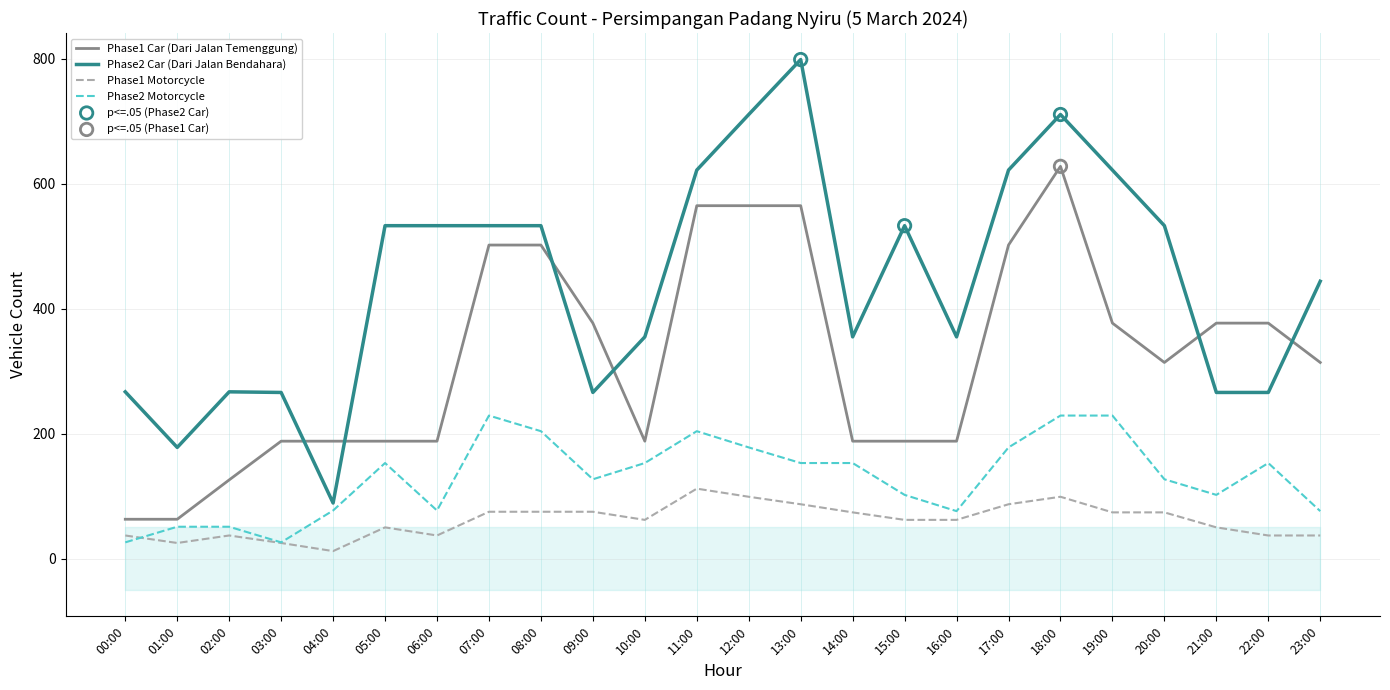

Which series has the largest total across all categories?

Phase2 Car